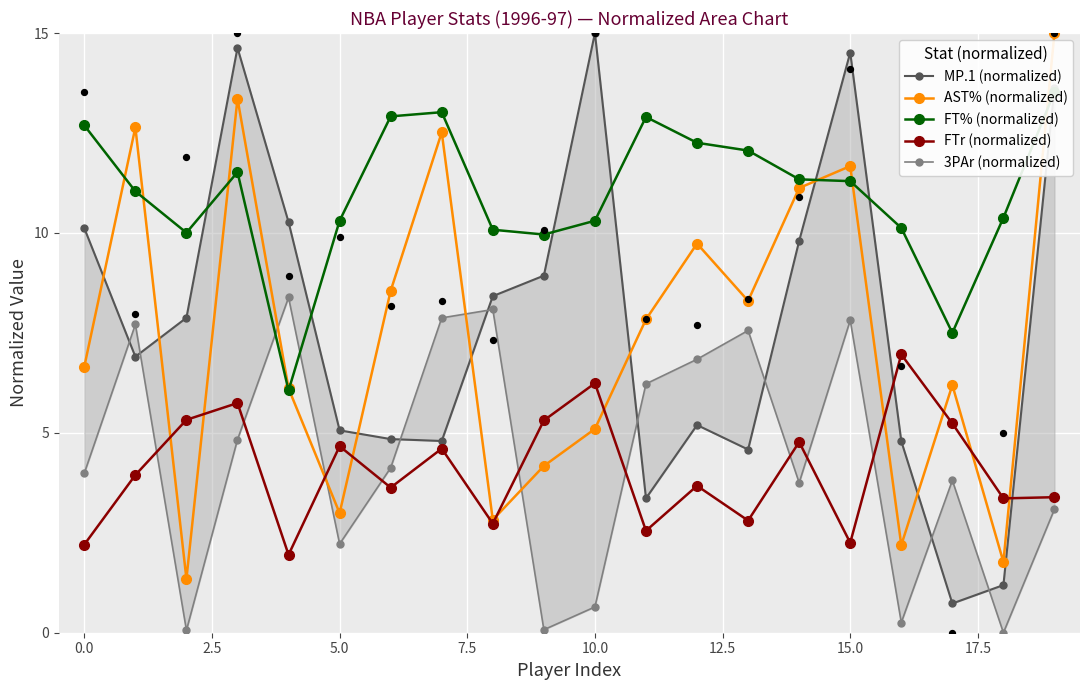

Which series has the widest spread of Y values?

MP.1 (normalized)